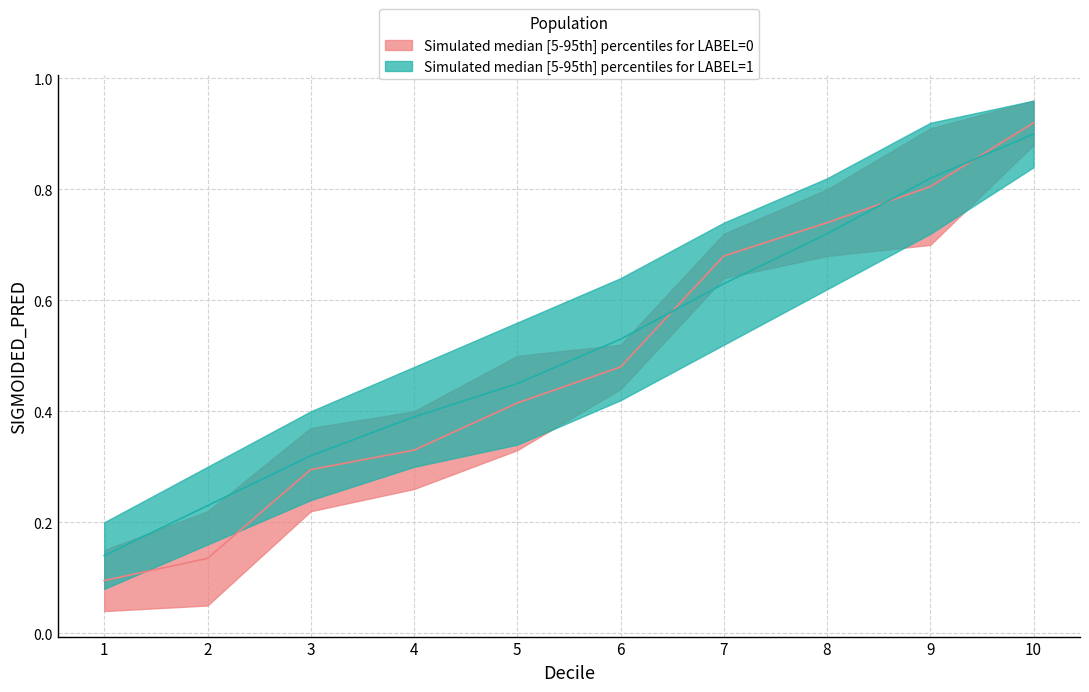

Which category has the highest value in the decile_upper series?

10